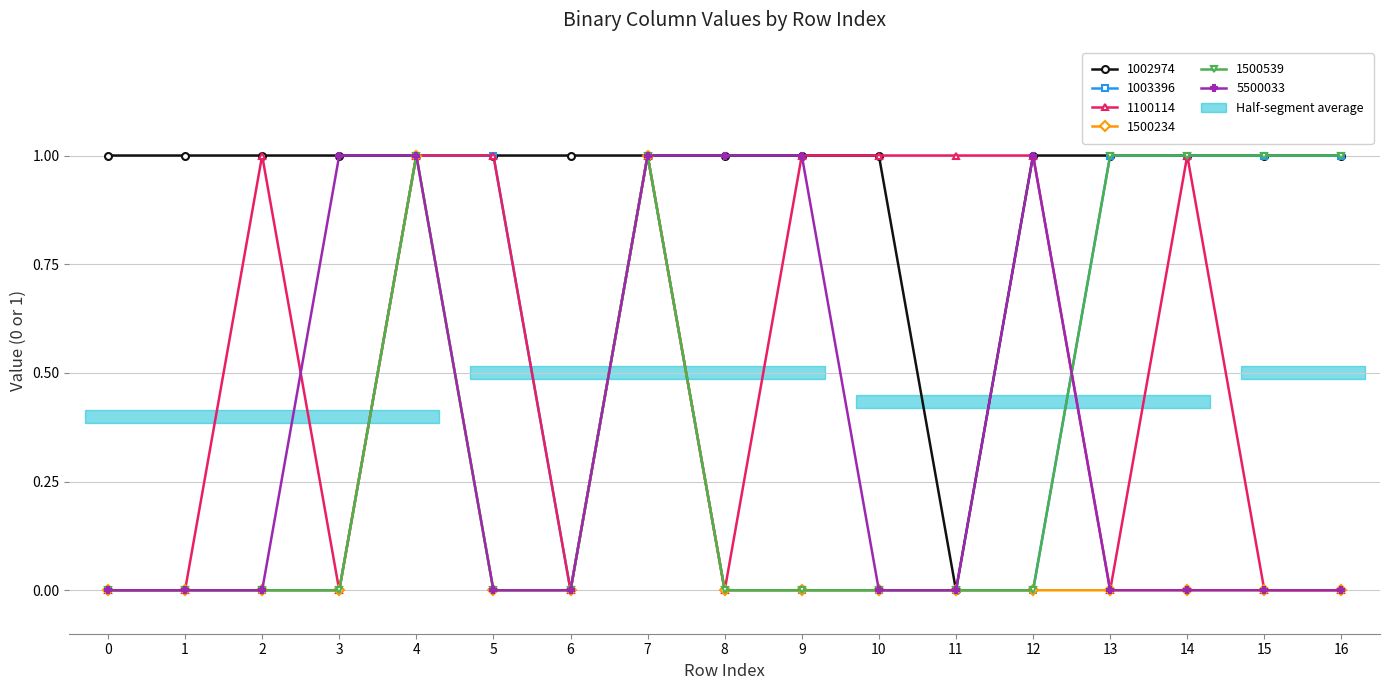

The 1500234 series shows 0 at 2. True or false?

True